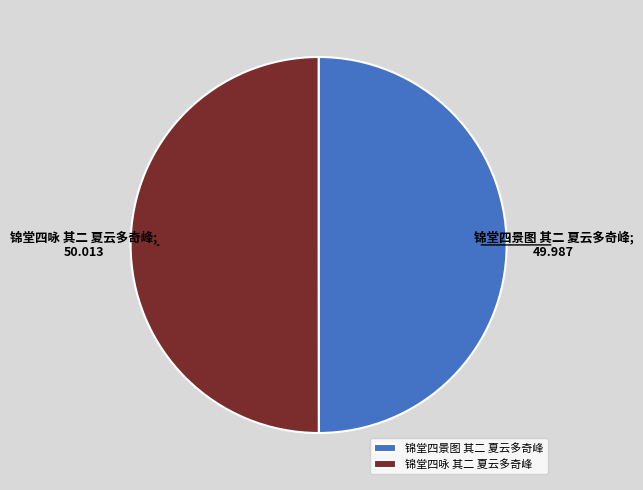

What is the ratio of the value at 锦堂四景图 其二 夏云多奇峰 to the value at 锦堂四咏 其二 夏云多奇峰?

1.0